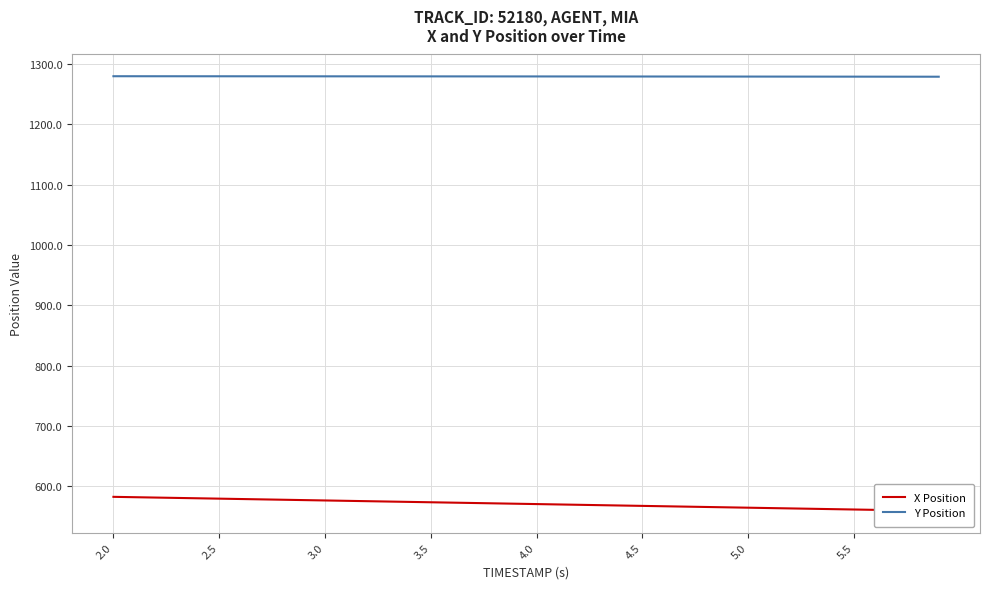

What is the maximum value for Y Position?

1279.5